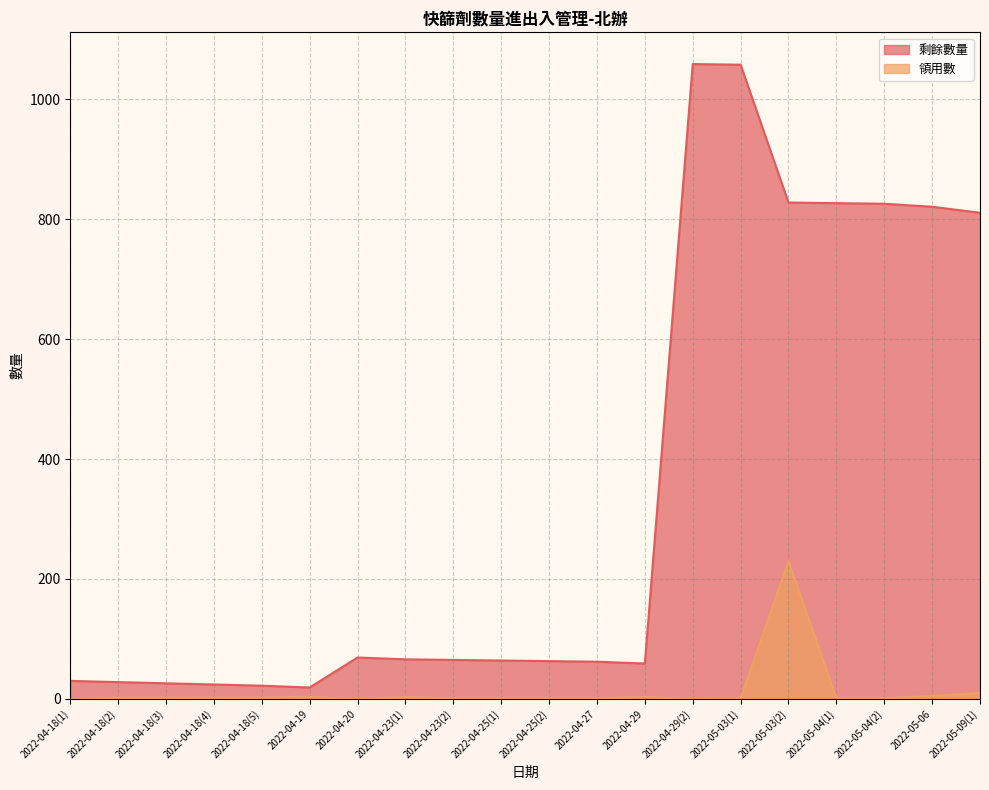

True or false: 領用數 and 剩餘數量 cross at least once.

False